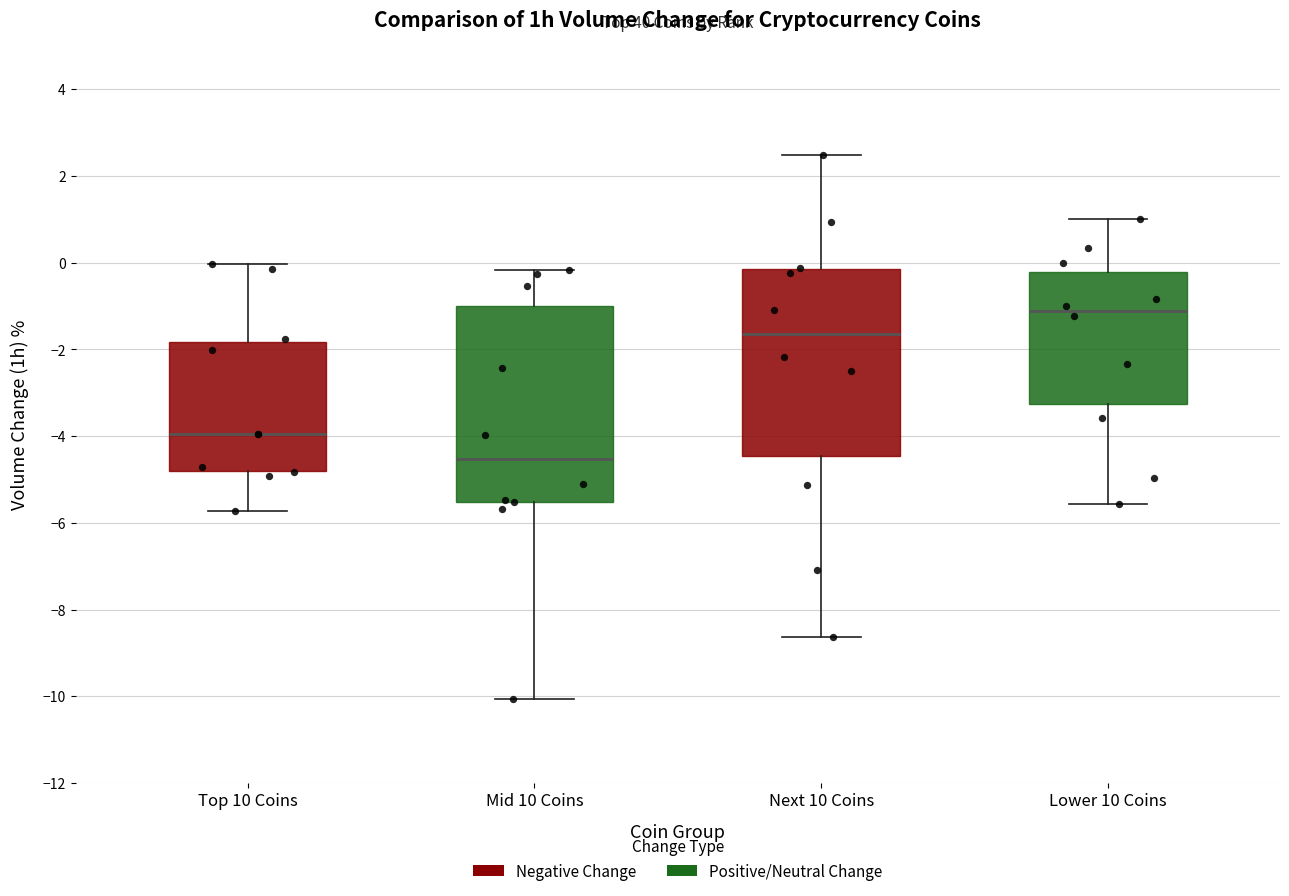

Which box has the lowest median line?

Mid 10 Coins